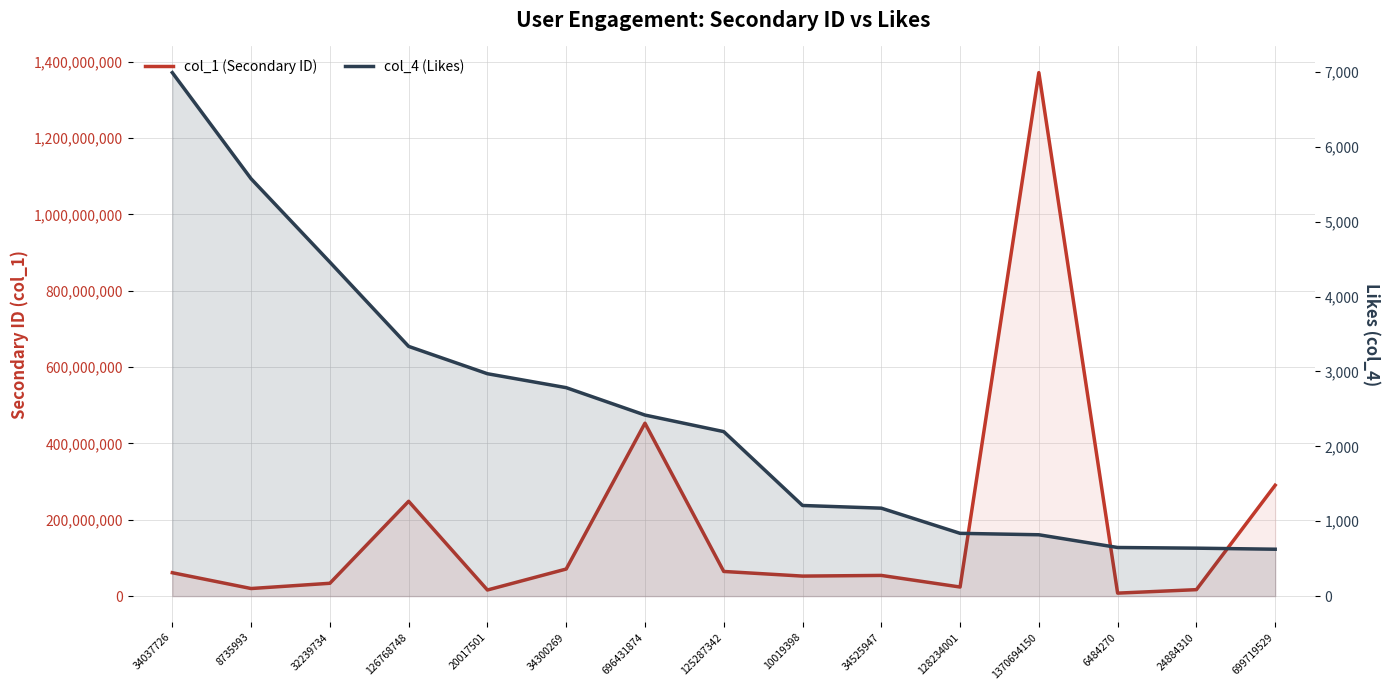

Does the chart have visible grid lines?

Yes